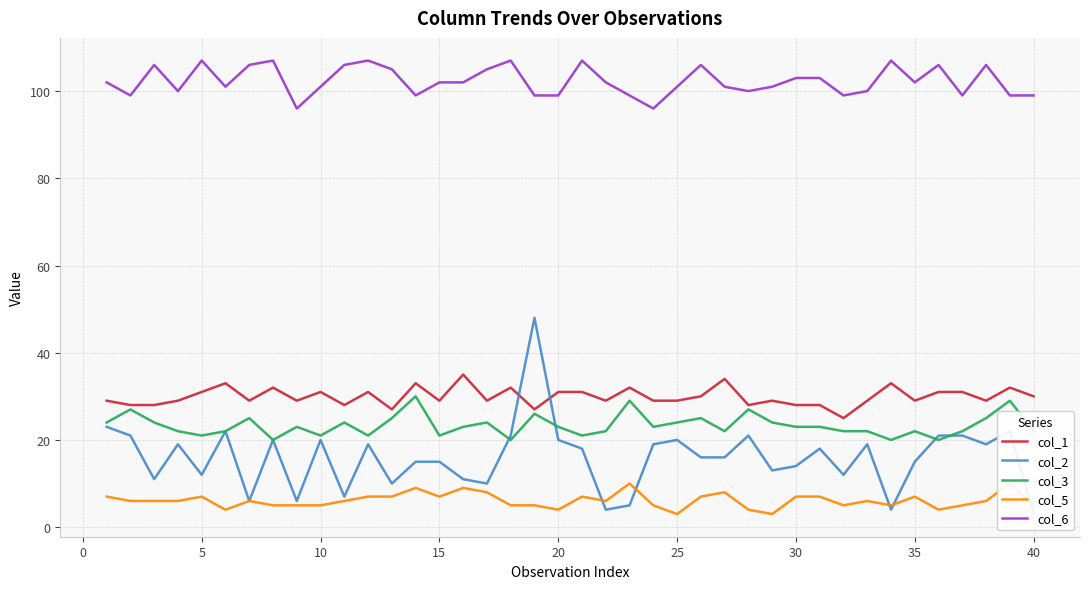

Is the value of col_1 at 5 greater than the value of col_6 at 40?

No